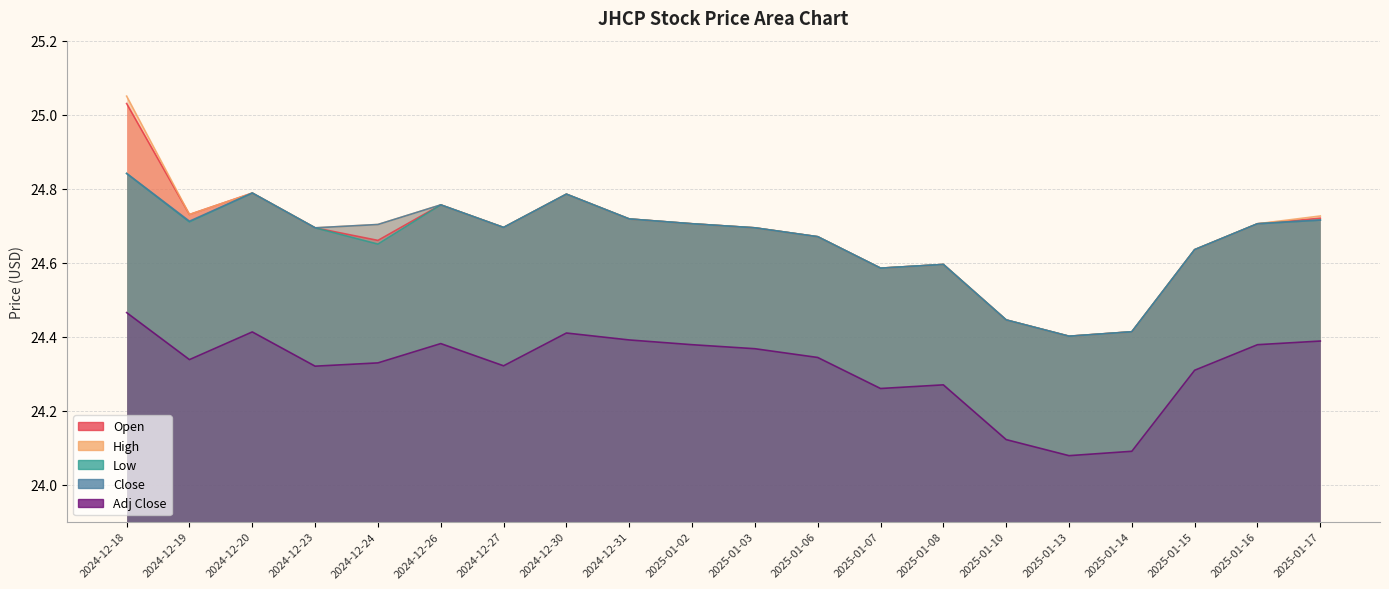

Which series has the largest range (max minus min)?

High